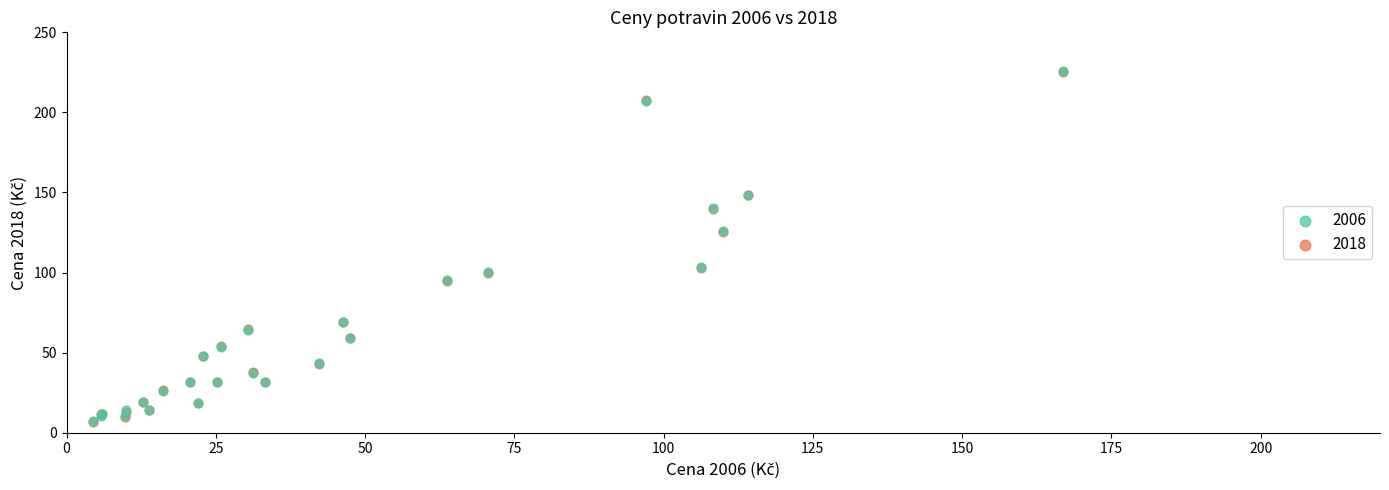

What are all the series names shown in the legend?

2006, 2018